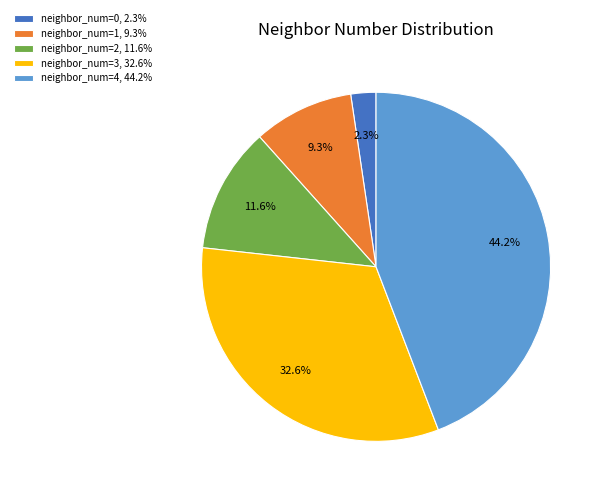

Rank the categories by value from highest to lowest.

neighbor_num=4, 44.2%, neighbor_num=3, 32.6%, neighbor_num=2, 11.6%, neighbor_num=1, 9.3%, neighbor_num=0, 2.3%